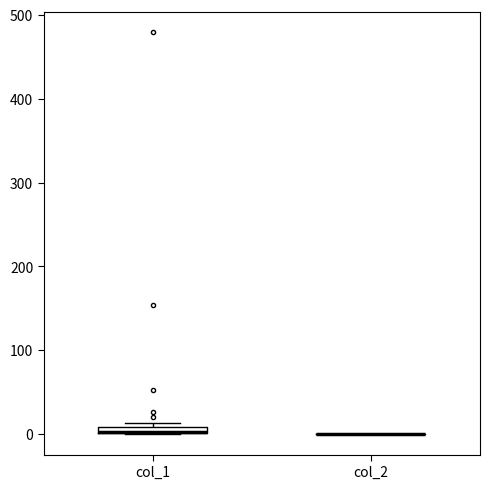

Where is the lower edge of the box for col_1 on the y-axis? The values are not printed on the chart, so give them approximately, as read against the axis.

0